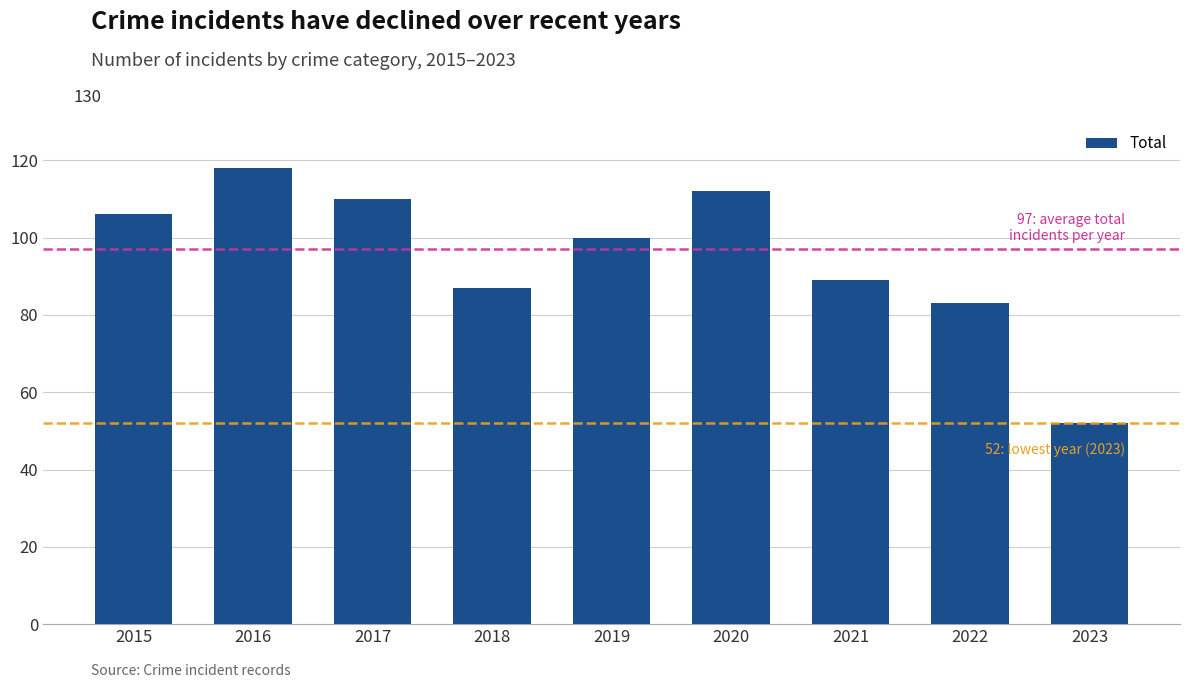

List the labels in order of value, largest first.

2016, 2020, 2017, 2015, 2019, 2021, 2018, 2022, 2023